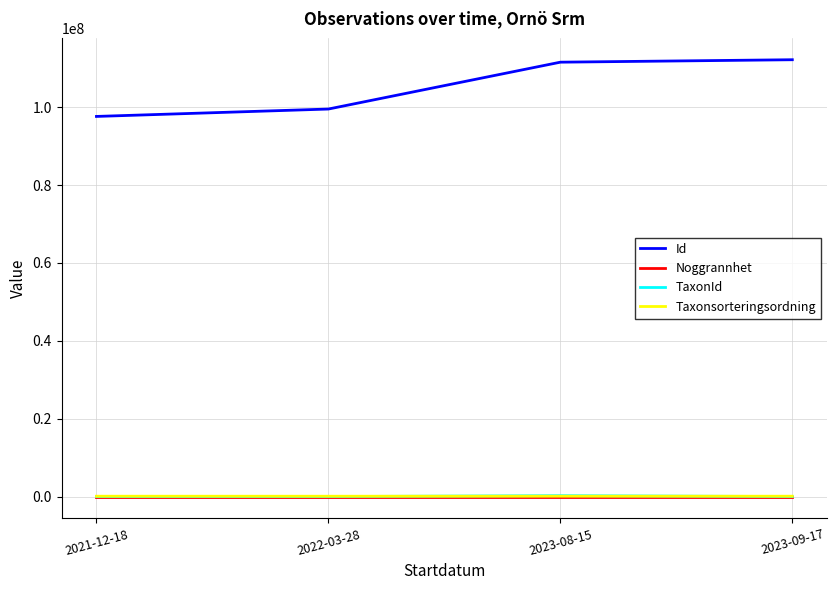

True or false: TaxonId and Noggrannhet cross at least once.

False